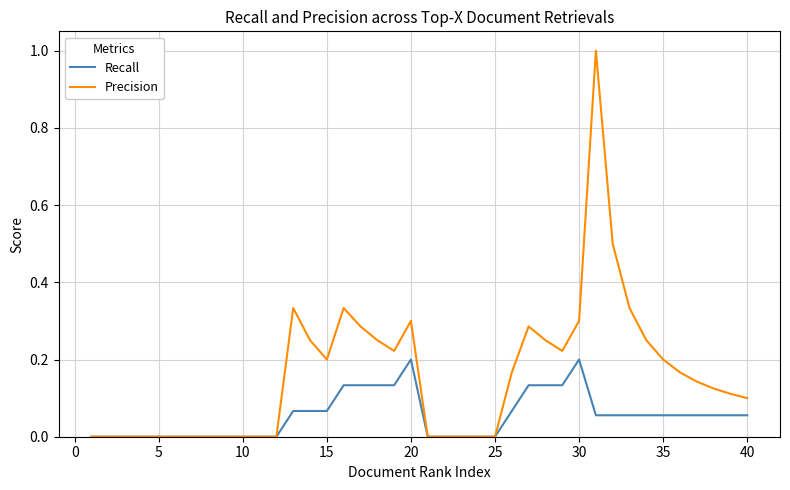

Rank the series by their average value, from lowest to highest.

Recall, Precision